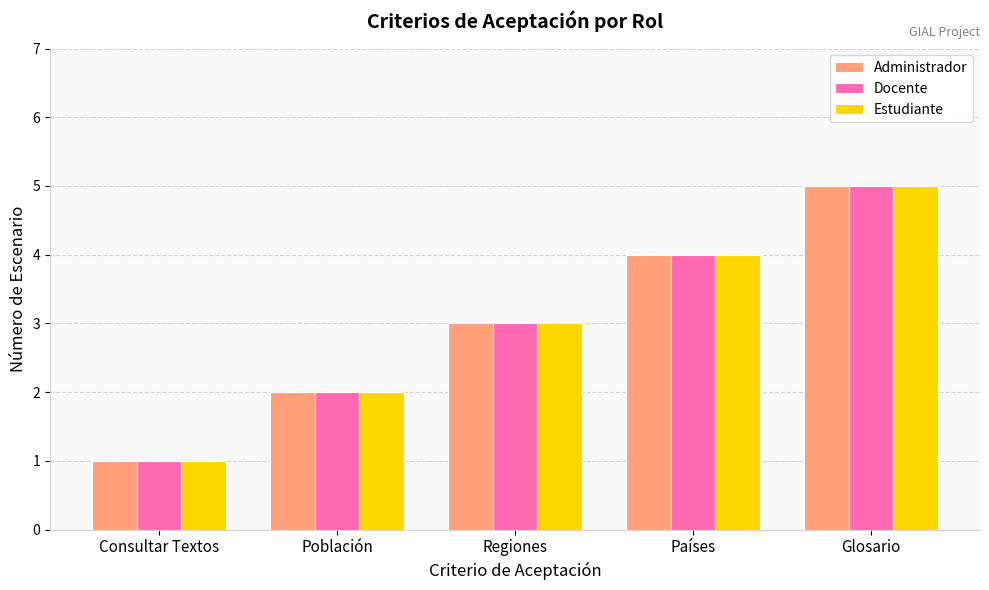

The value of Administrador at Glosario is 2. True or false?

False